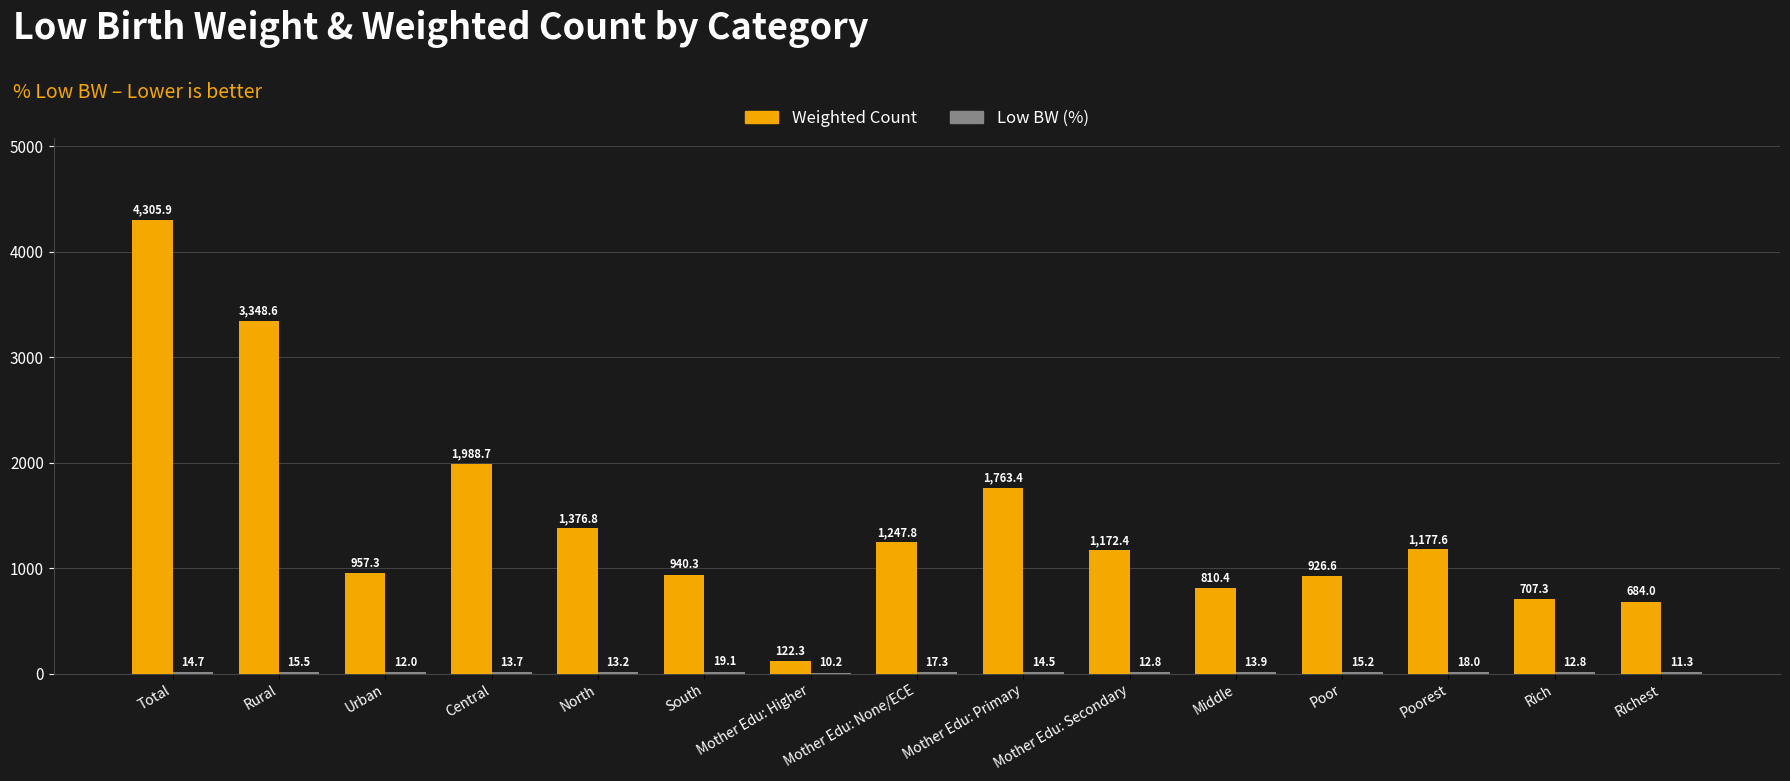

What is the total value across all series at Rural?

3364.1